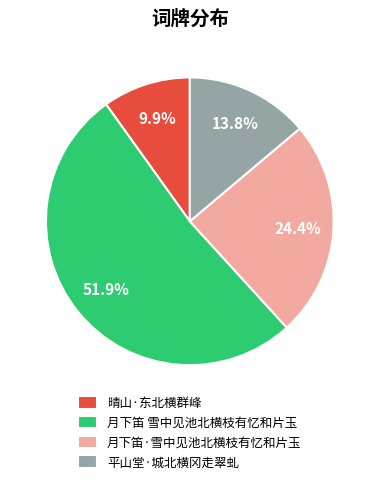

Combined, what portion of the pie is 晴山·东北横群峰 and 月下笛 雪中见池北横枝有忆和片玉?

61.8%